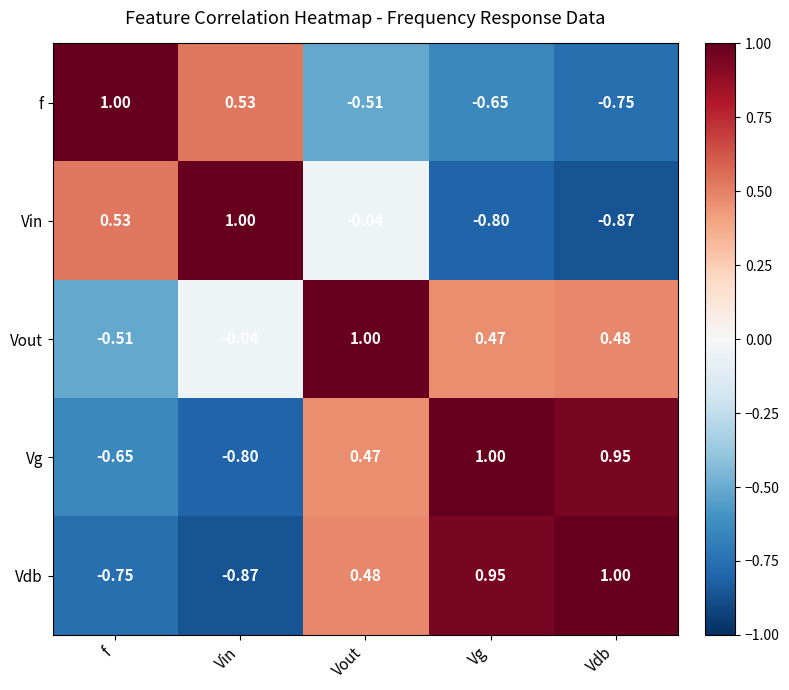

At which label is f closest to 0?

Vout